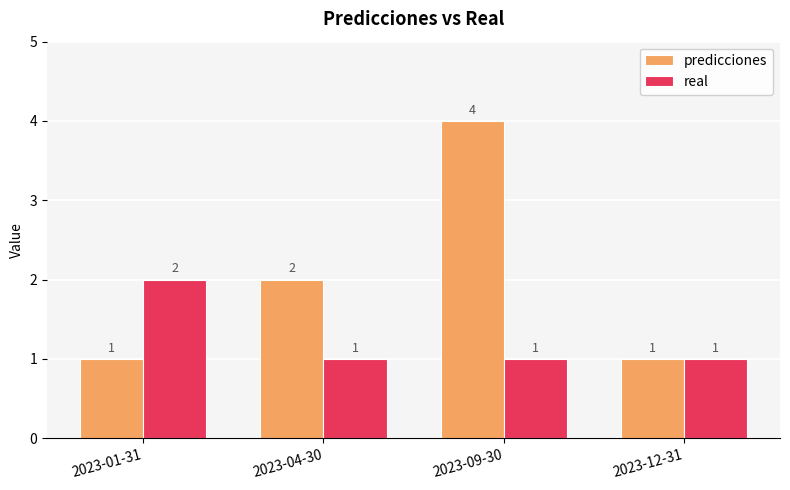

The value of real at 2023-09-30 is 0. True or false?

False